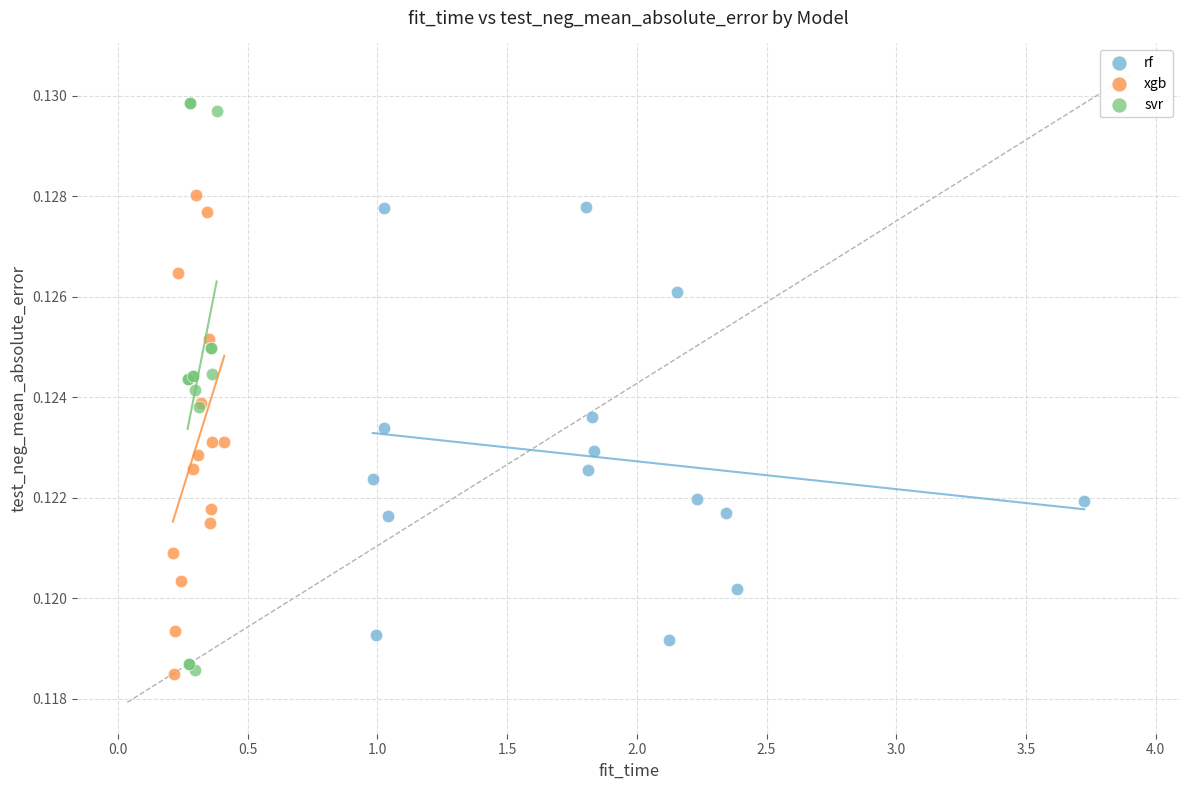

Which series has the widest spread of Y values?

svr